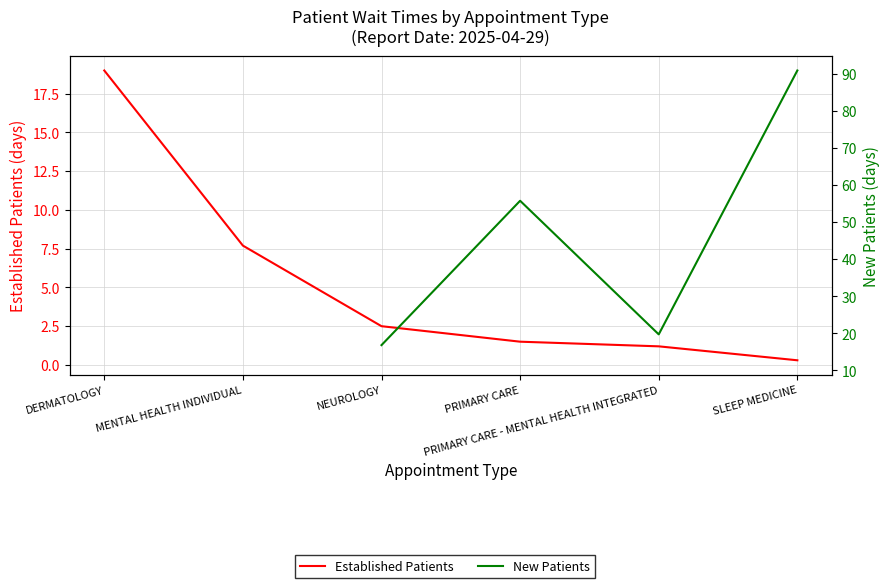

Rank the series at PRIMARY CARE from lowest to highest value.

Established Patients, New Patients